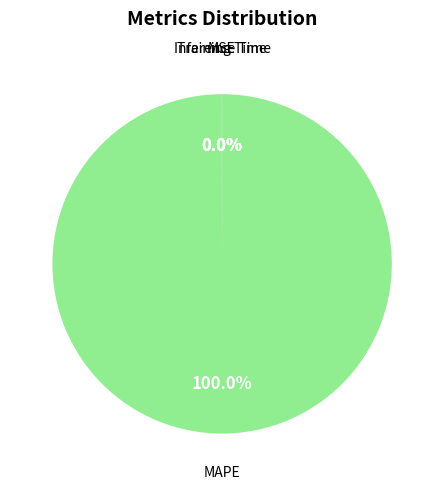

What is the largest slice in the pie chart?

MAPE